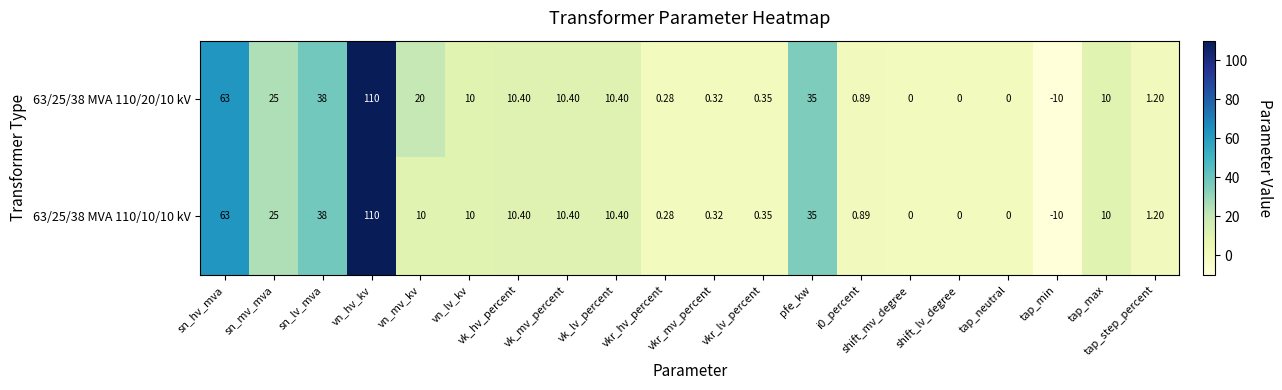

Where does the 63/25/38 MVA 110/10/10 kV series first go above 10?

sn_hv_mva